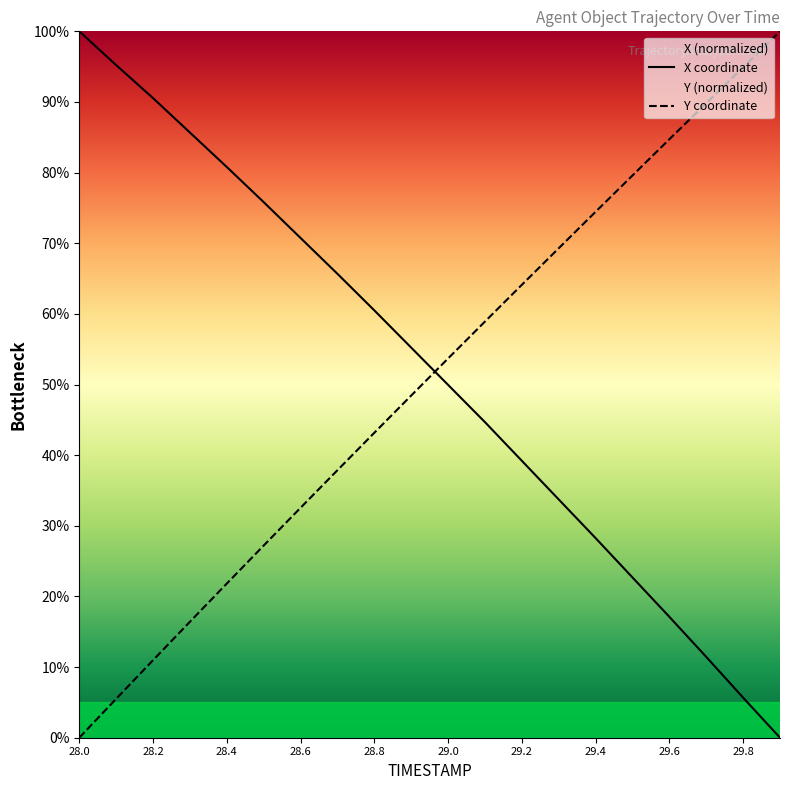

What are all the series names shown in the legend?

X, Y